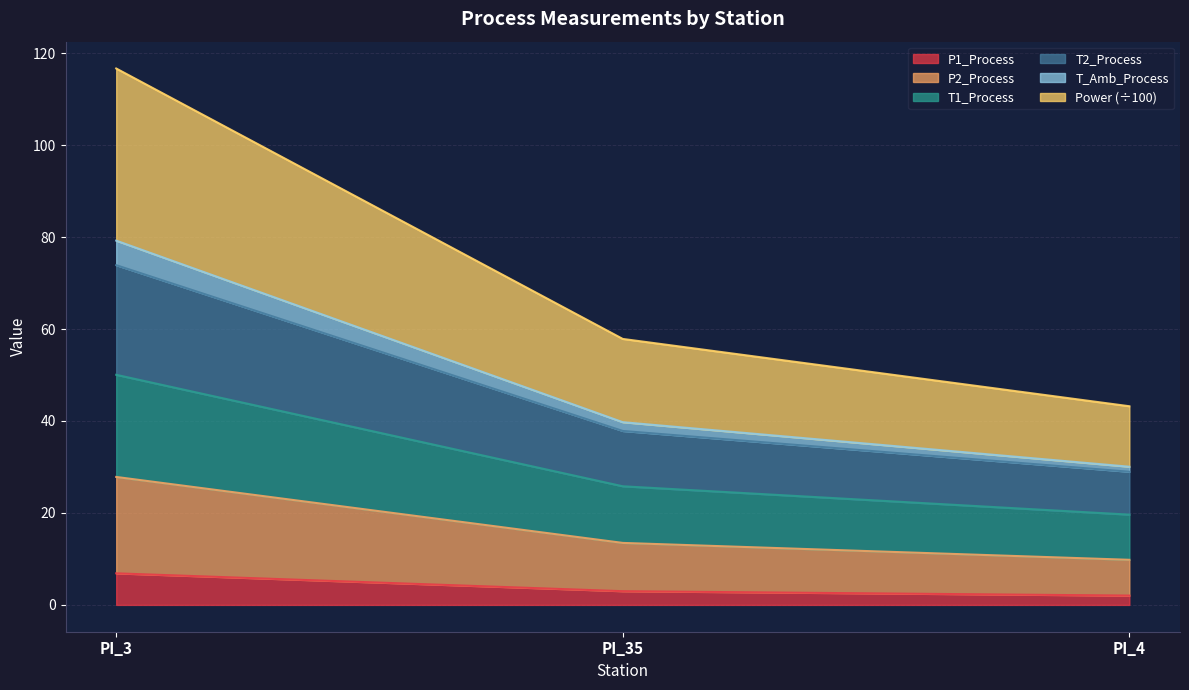

What is the maximum value shown in the chart?

116.7